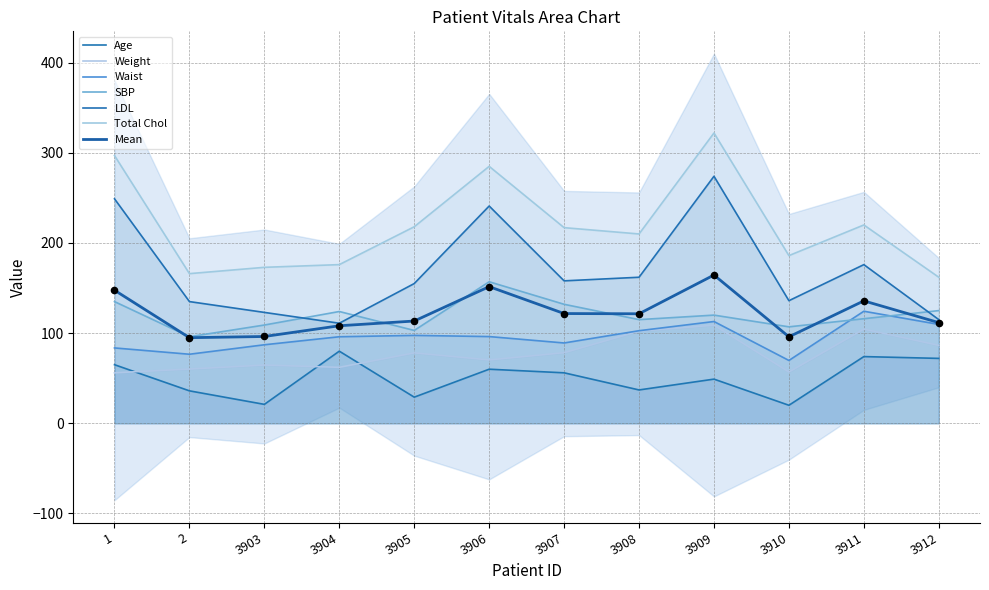

Is the value of Total Chol at 3904 greater than the value of Weight at 3908?

Yes